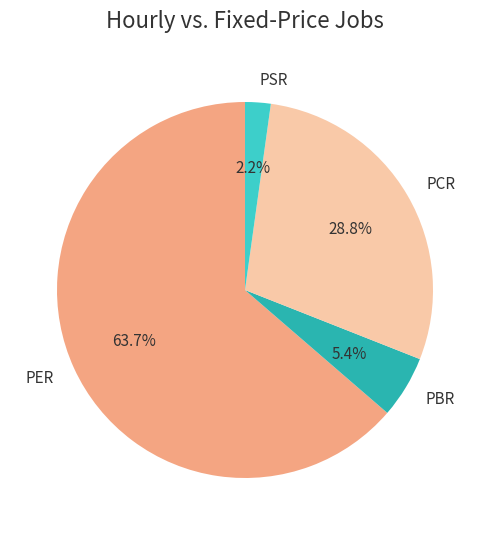

What percentage is the PCR slice, to the nearest percent?

29%